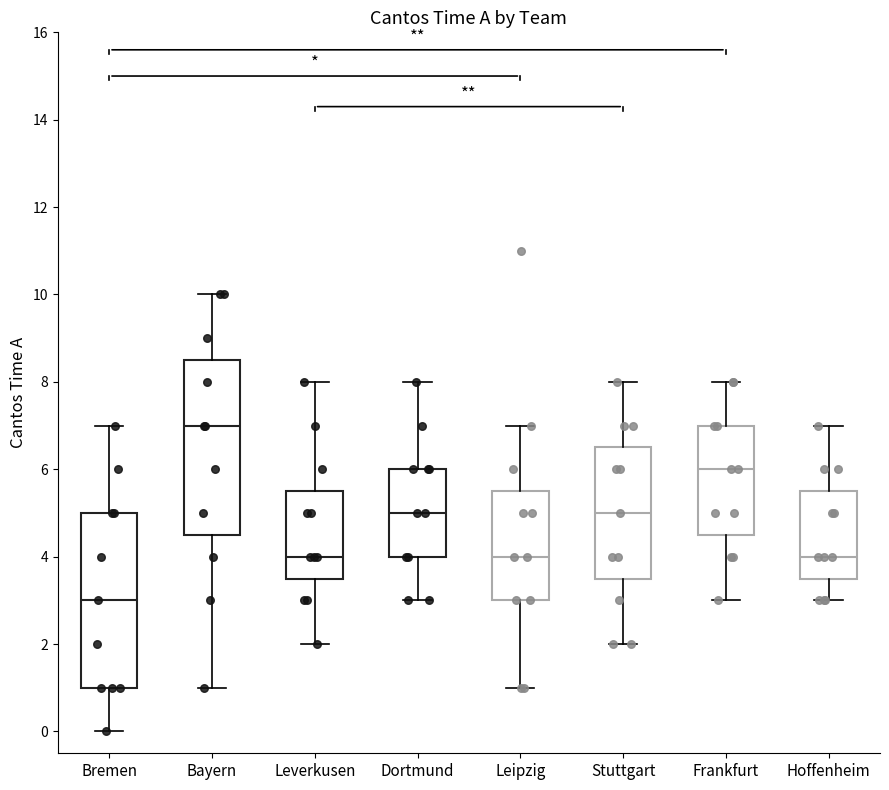

Where is the lower edge of the box for Stuttgart on the y-axis? The values are not printed on the chart, so give them approximately, as read against the axis.

3.6